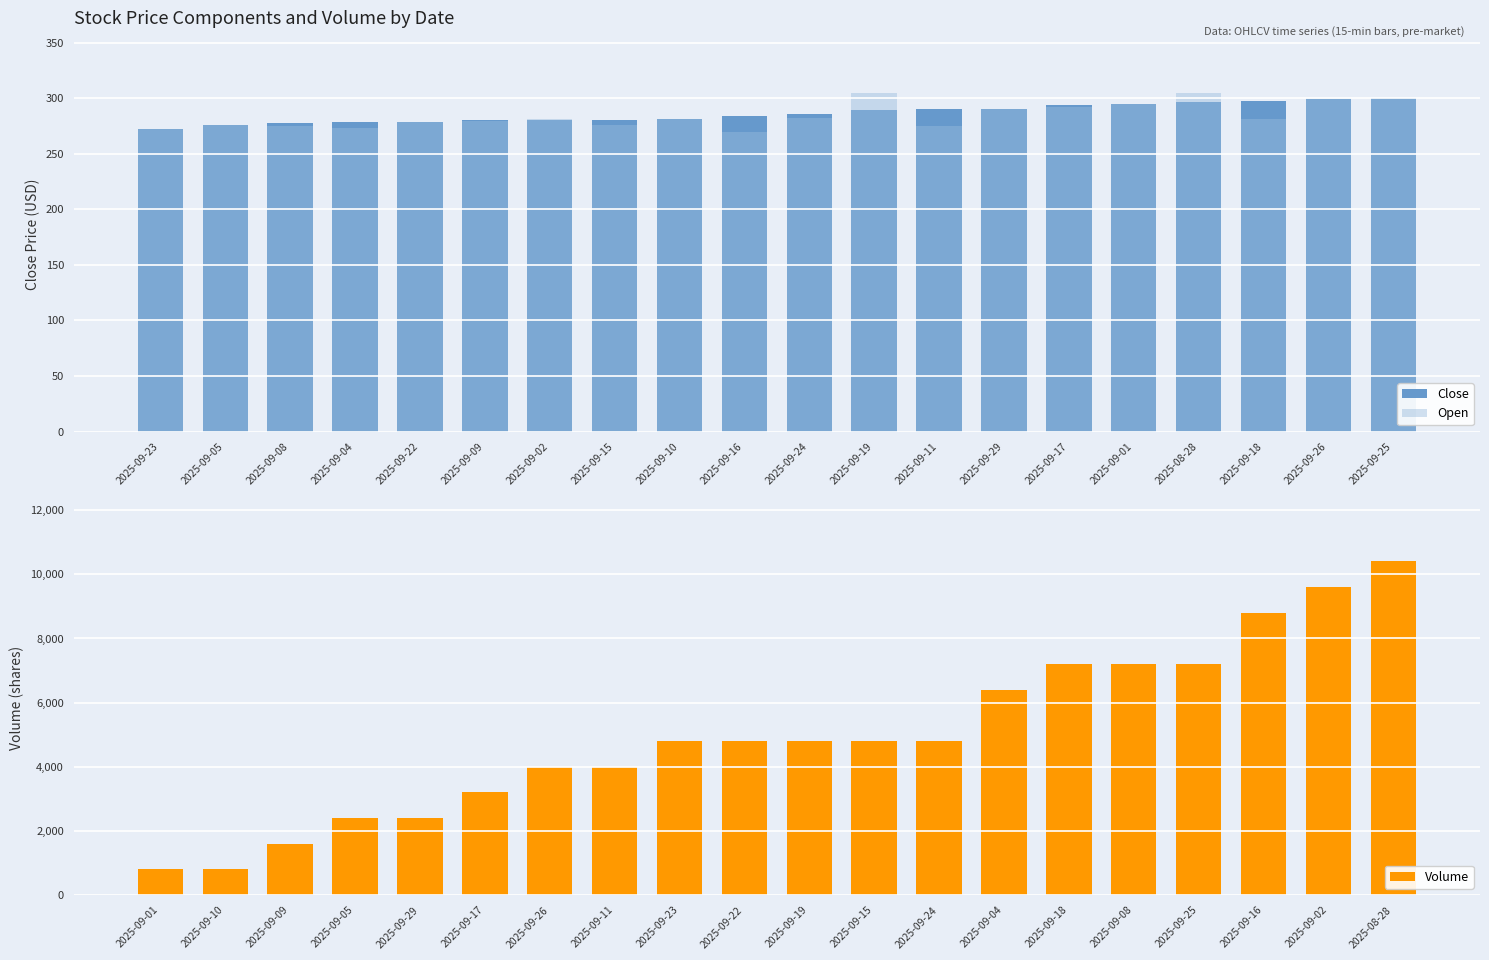

What is the sum of all Close values?

5728.5